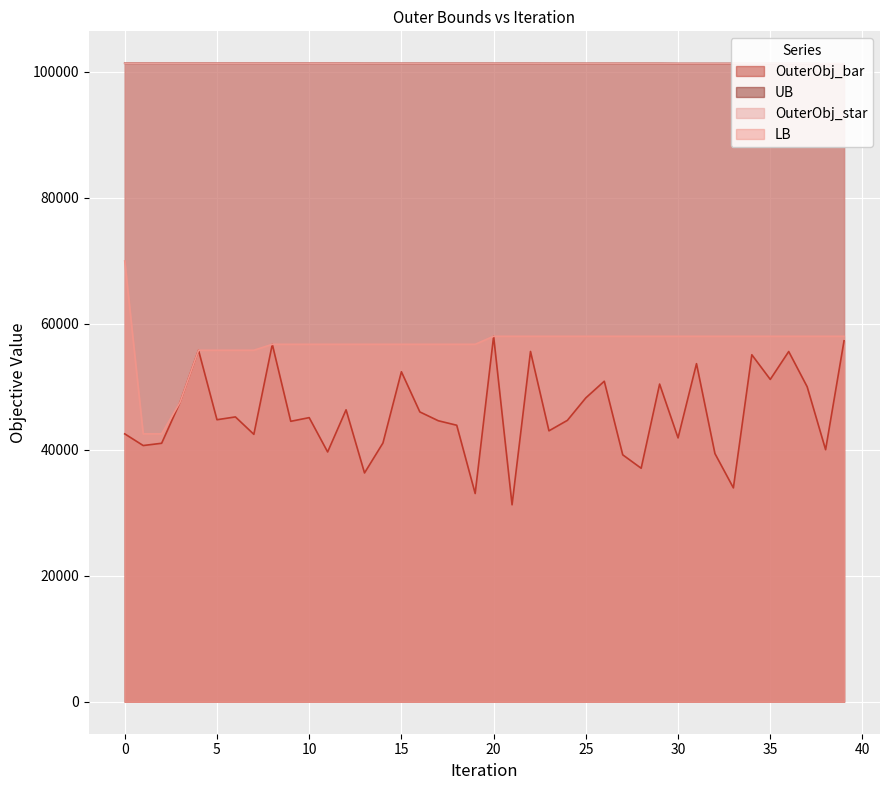

Does the chart display data point markers on the line(s)?

No